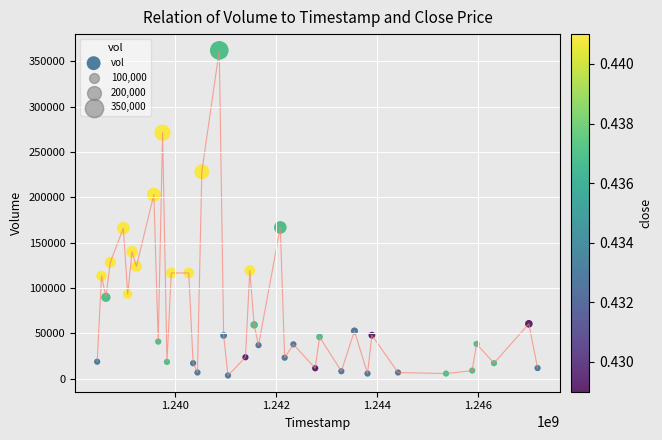

What is the range of X values (max minus min)?

8726400